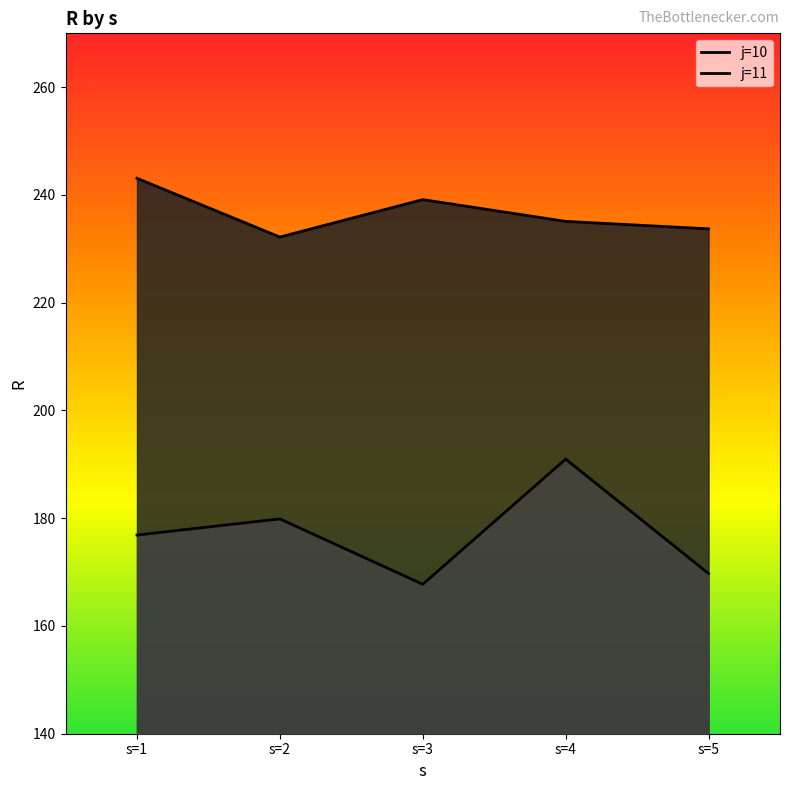

Does the chart have visible grid lines?

No